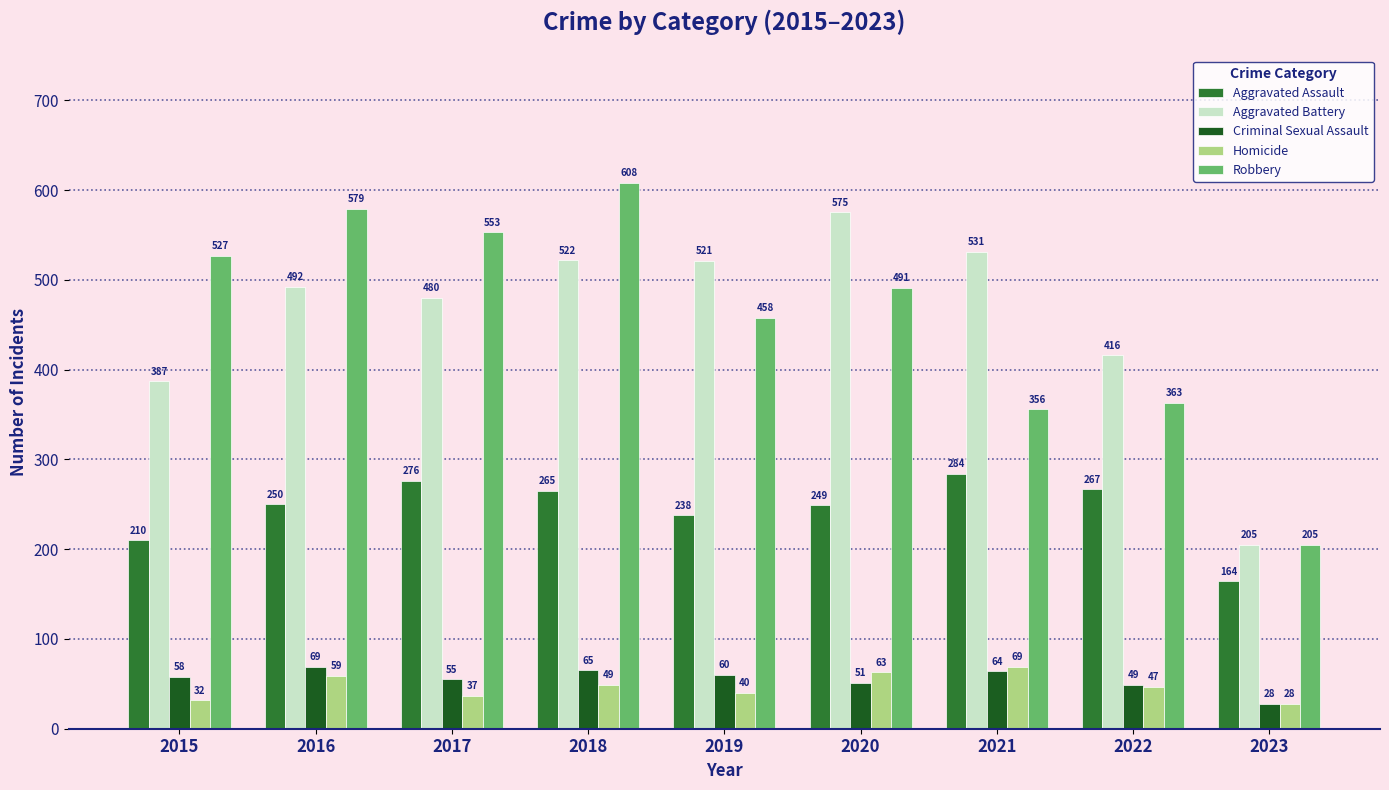

Which series has the widest spread of values?

Robbery